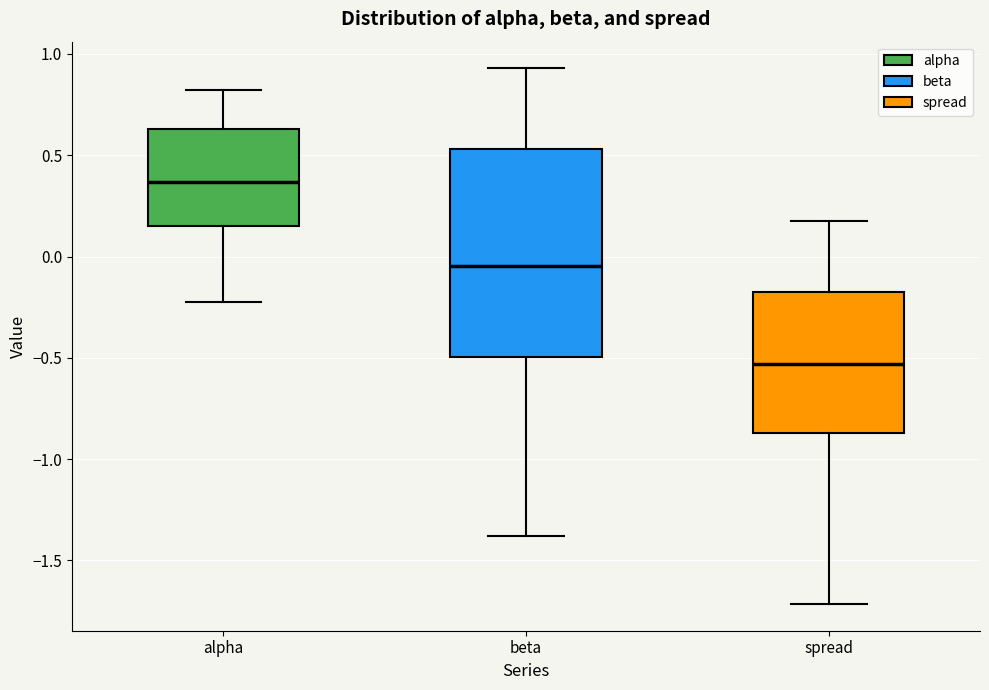

Comparing the boxes themselves (not the whiskers), which one is the tallest?

beta